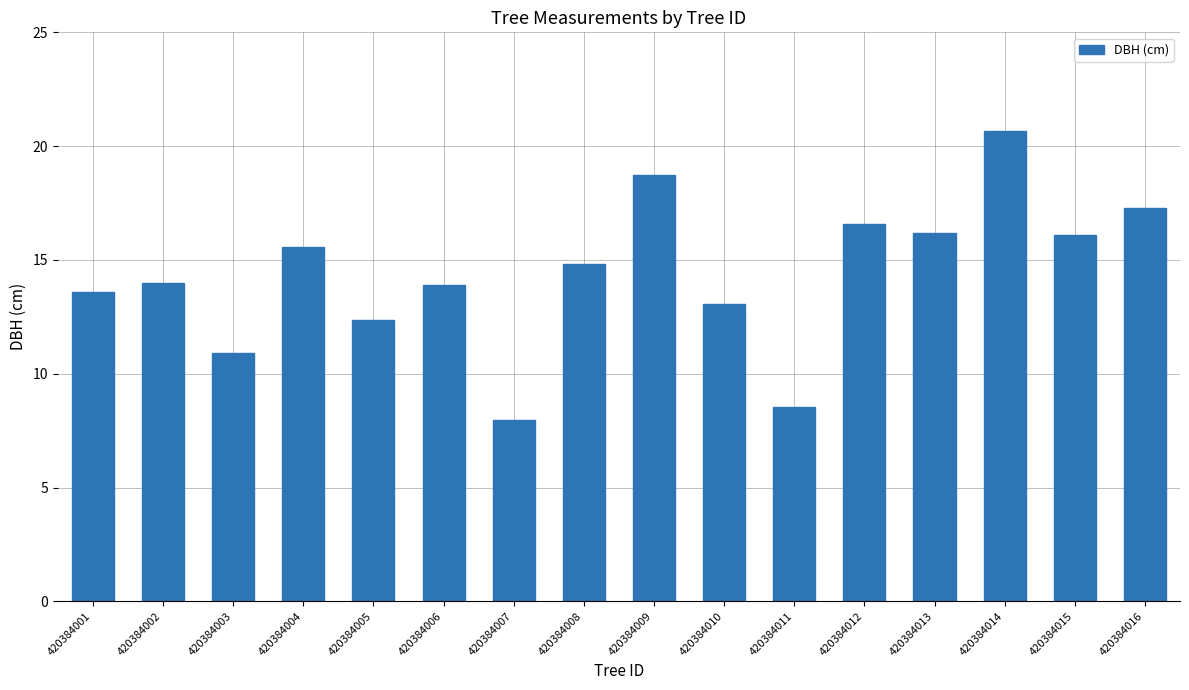

How many bars are there in total?

16